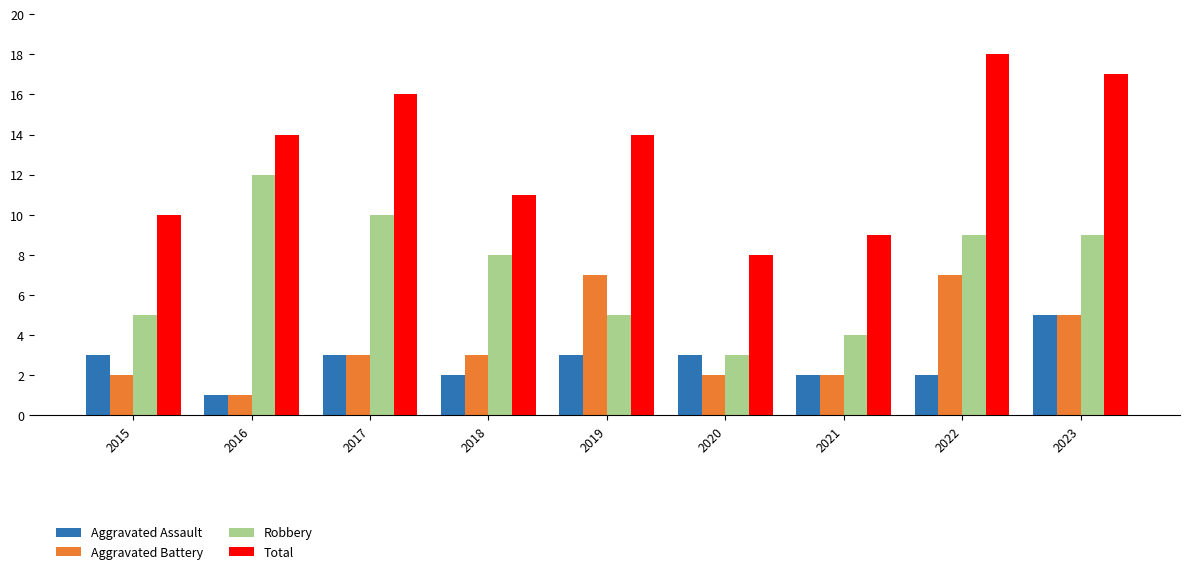

What is the difference between the highest and lowest values at 2023?

12